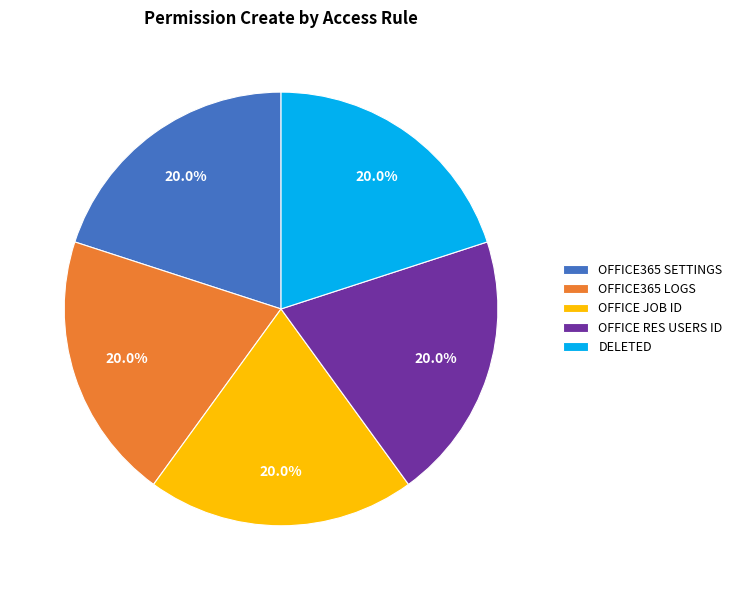

What percentage do OFFICE JOB ID and DELETED together represent?

40.0%